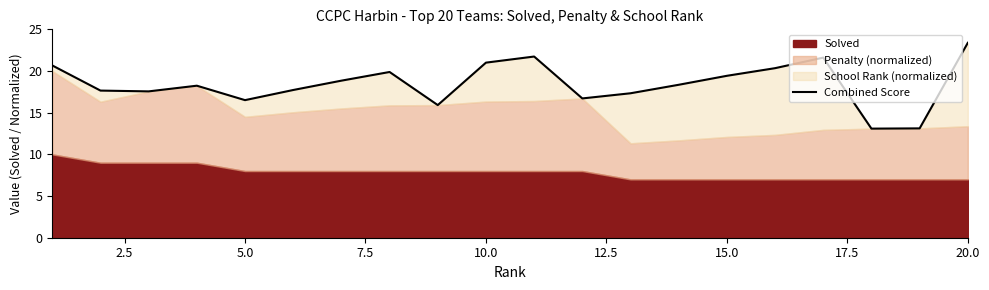

Which label corresponds to the largest value in the chart?

20.0